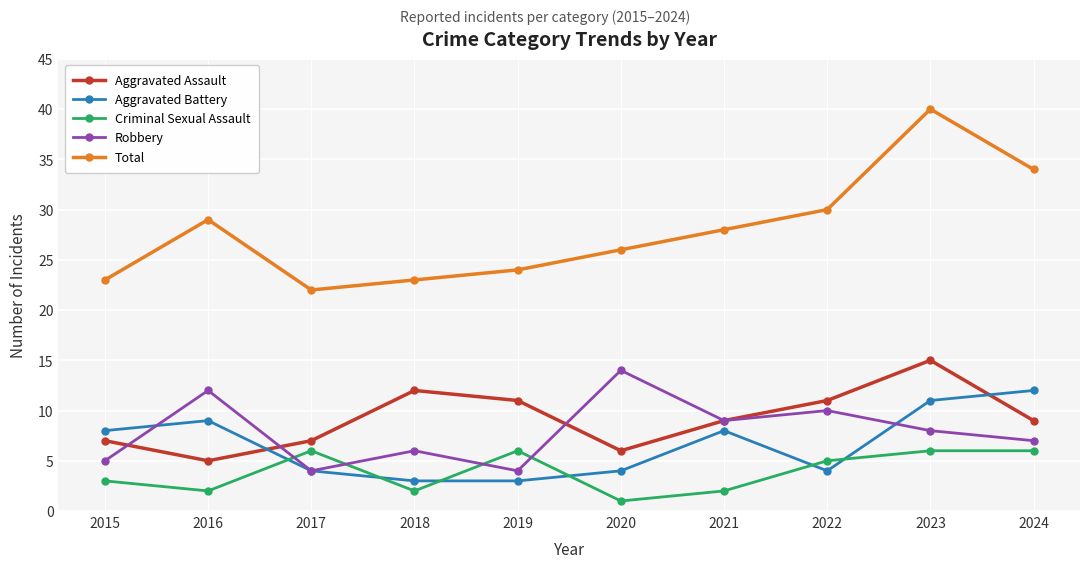

What is the difference between the highest and lowest values at 2019?

21